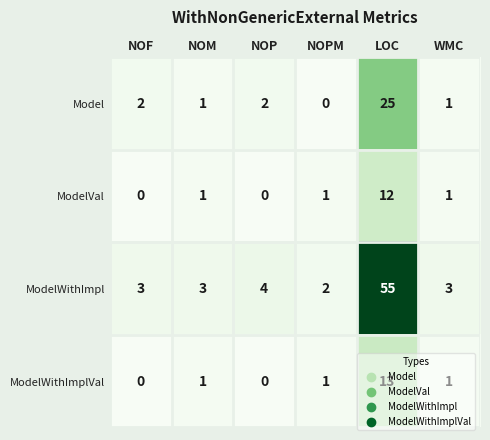

The value of ModelVal at NOM is 2. True or false?

False